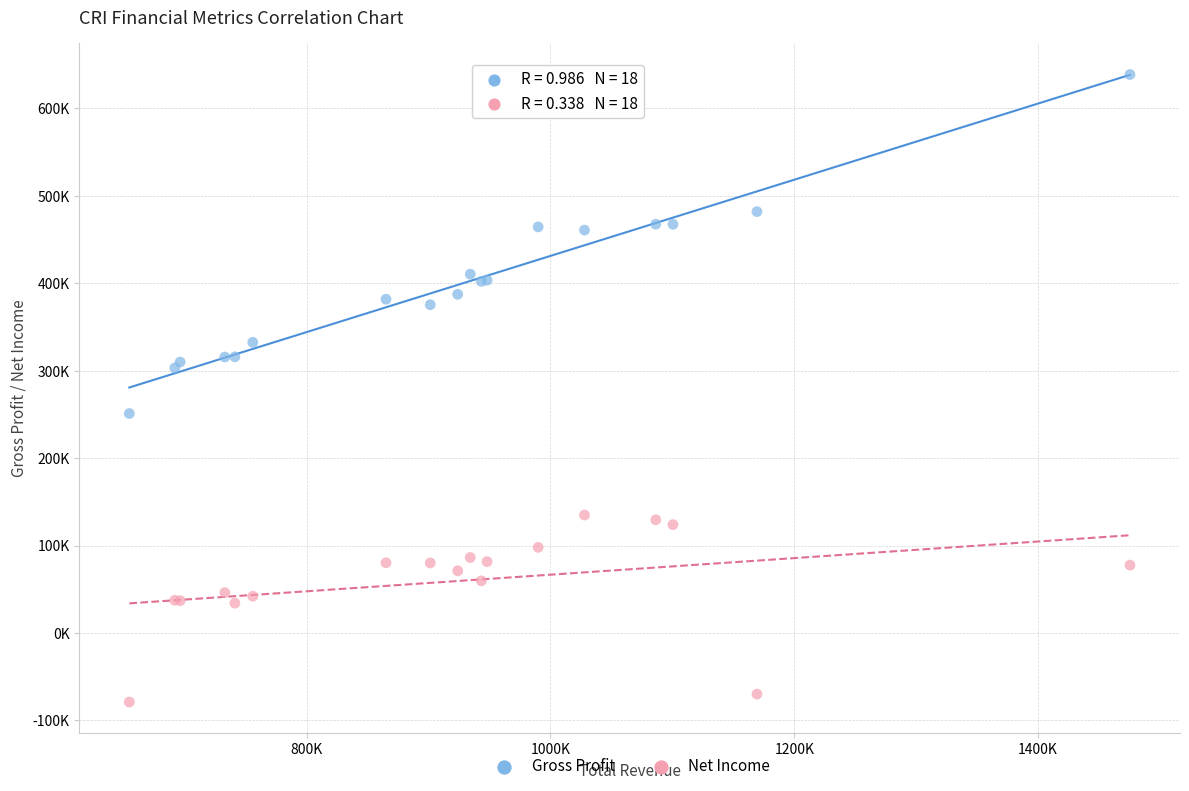

What are all the series names shown in the legend?

Gross Profit, Net Income